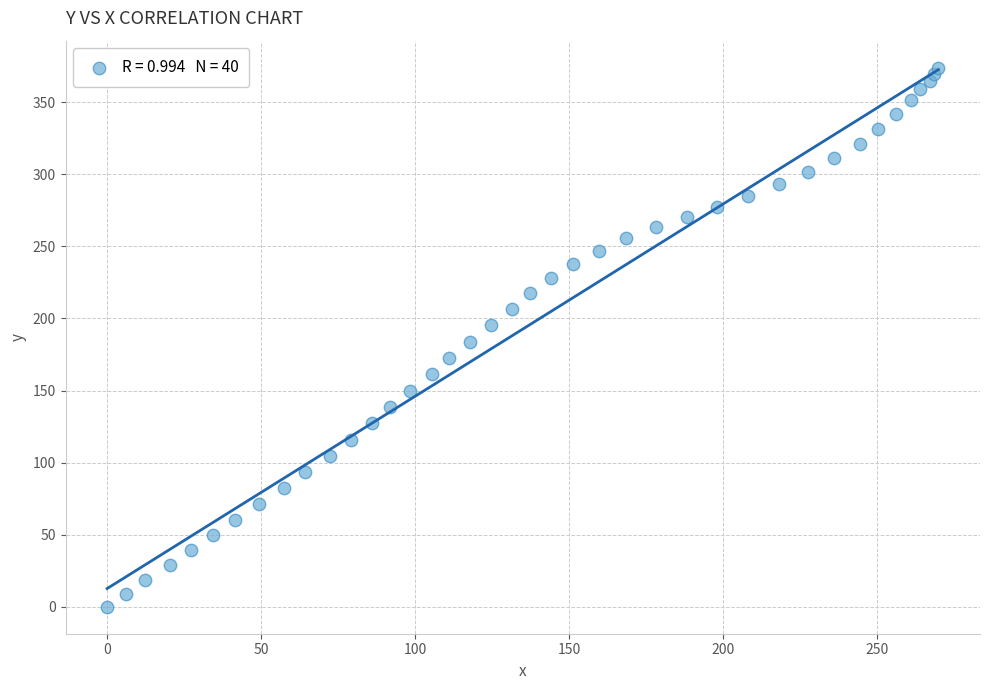

What is the range of X values (max minus min)?

270.0